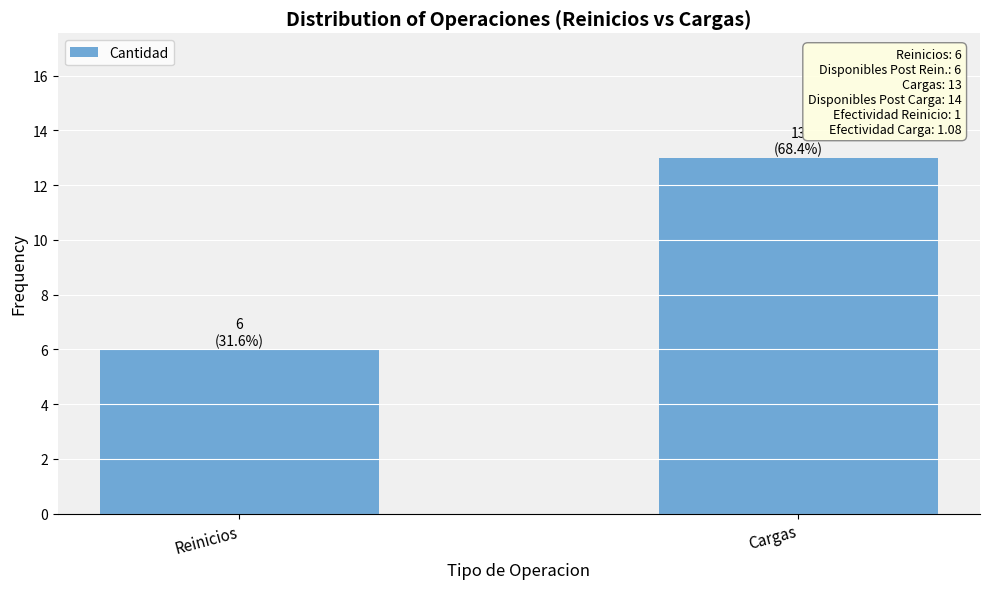

Reading left to right, extract all data points from this chart.

Reinicios=6	Cargas=13